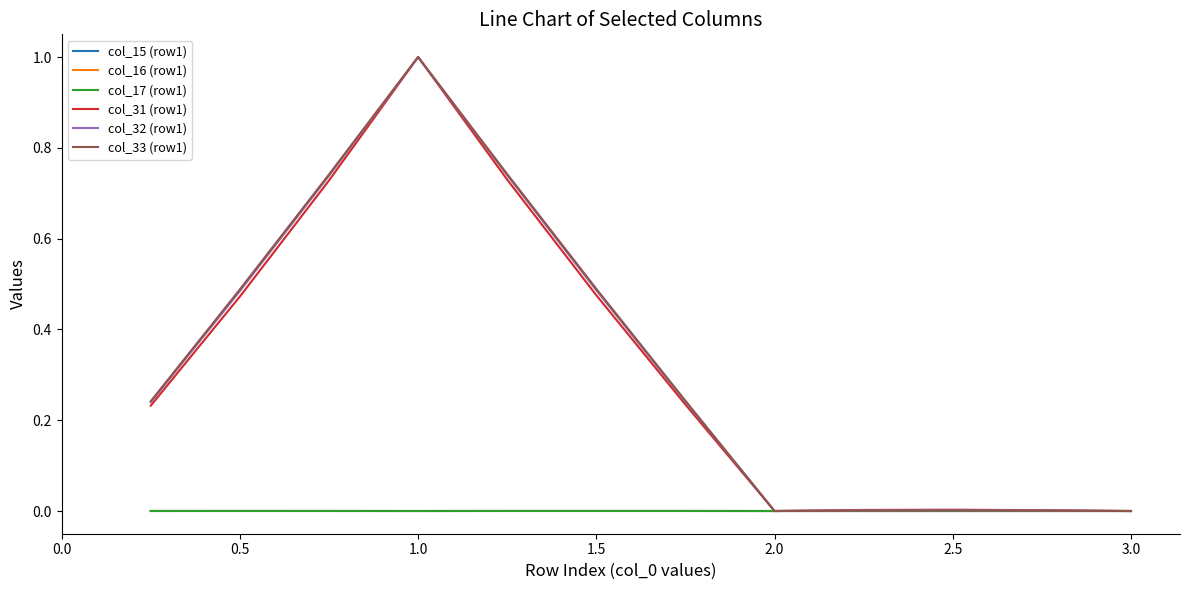

True or false: col_32 (row1) has more than 1 points higher than both neighbors.

True